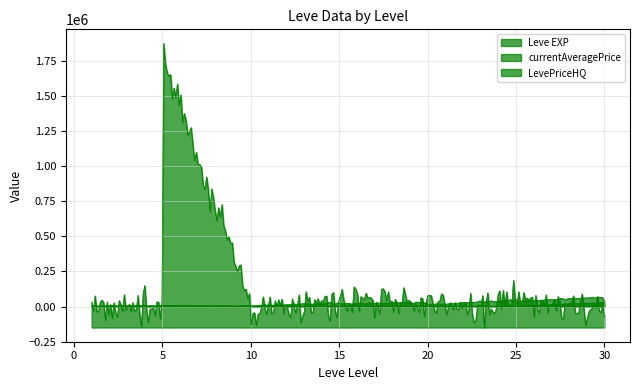

Which series ends up on top after the final intersection of Leve EXP and LevePriceHQ?

Leve EXP